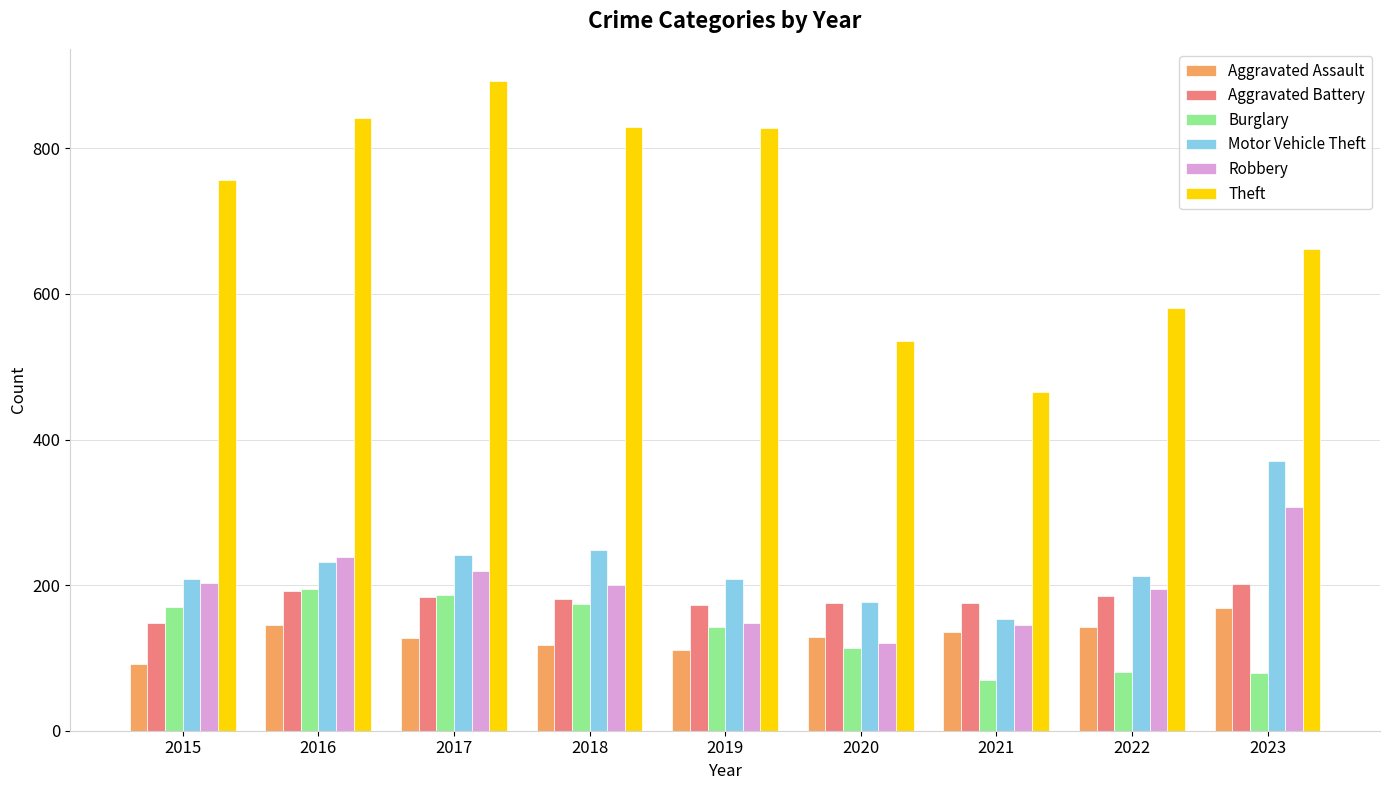

Is the value of Burglary at 2020 greater than the value of Theft at 2023?

No